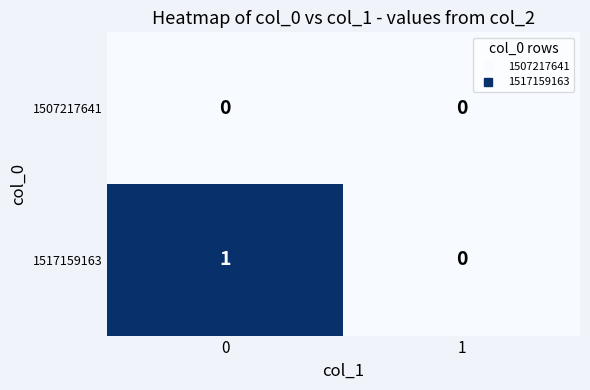

How many positive values does the 1517159163 series have?

1